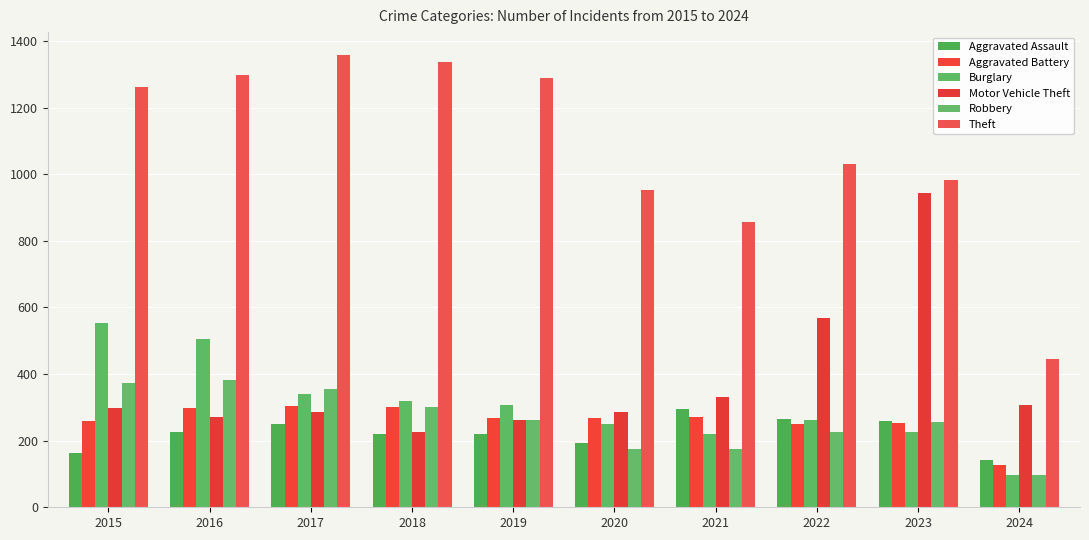

At 2017, list the series in order from largest to smallest.

Theft, Robbery, Burglary, Aggravated Battery, Motor Vehicle Theft, Aggravated Assault